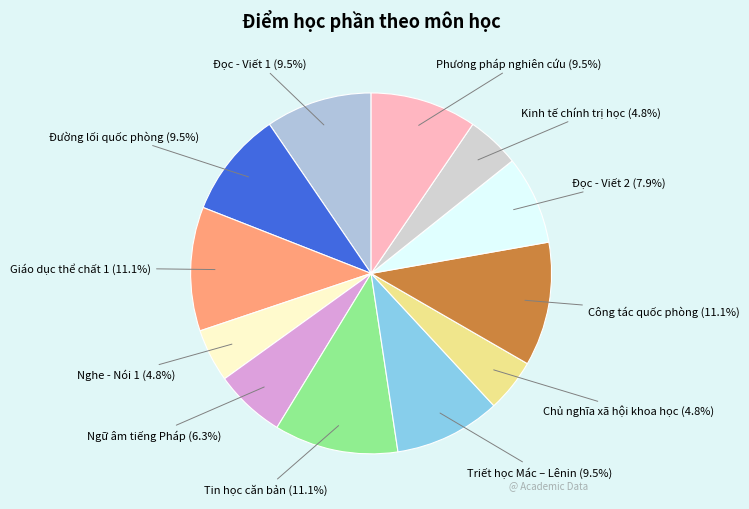

Count the number of slices in the pie.

12